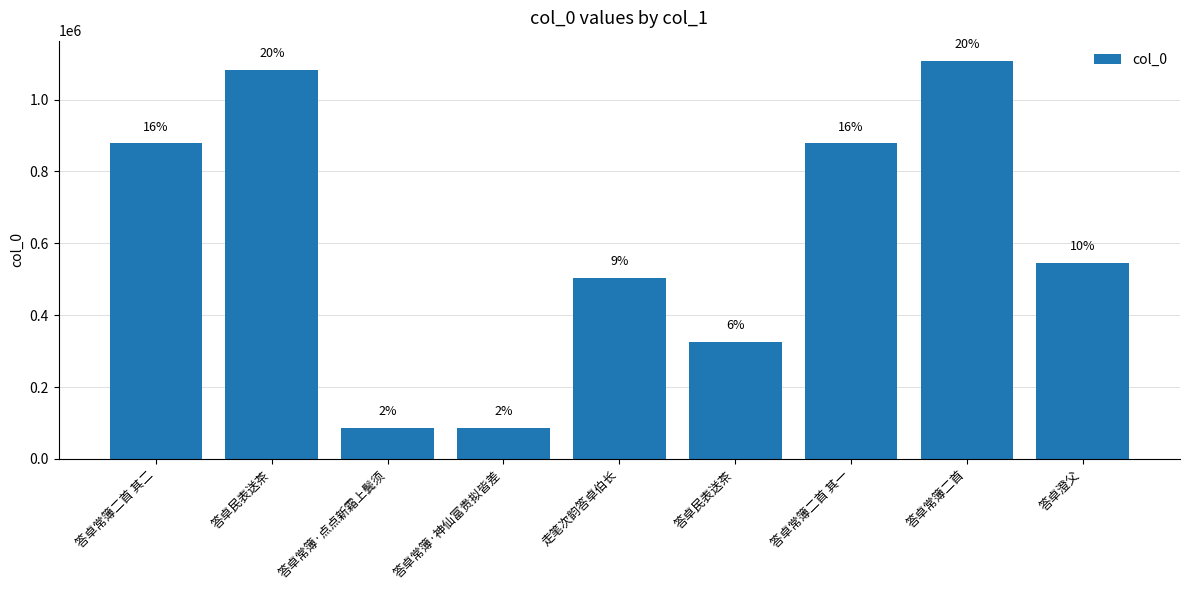

What is the minimum value shown in the chart?

86055